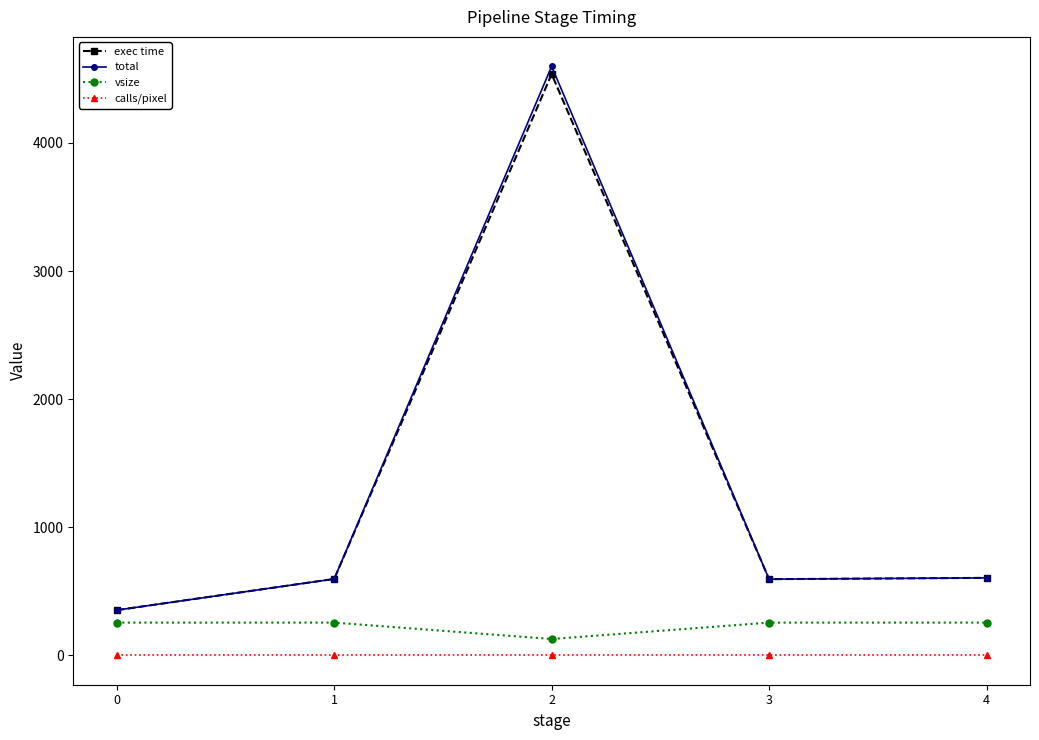

True or false: calls/pixel and total cross at least once.

False